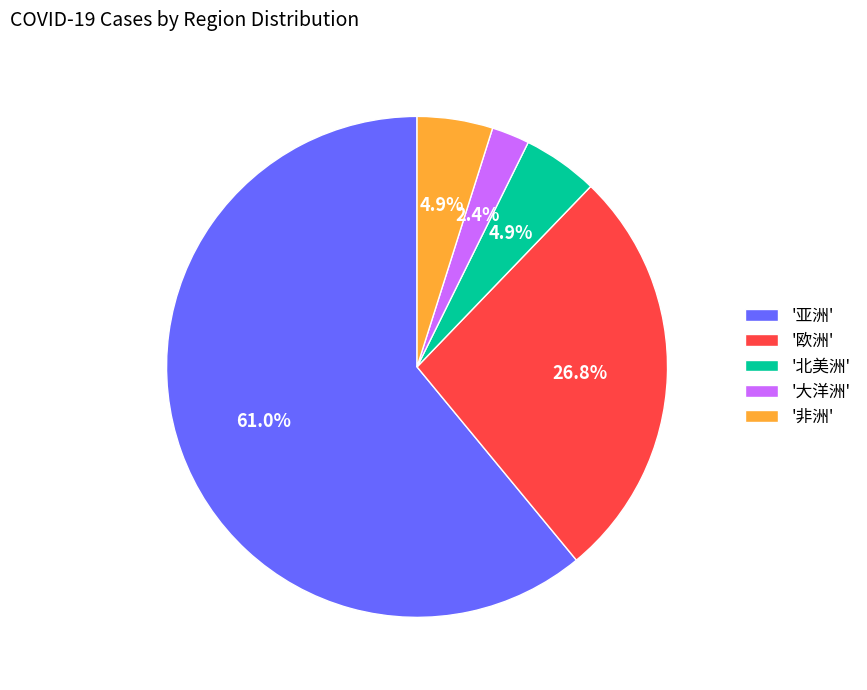

How many segments does this pie chart have?

5